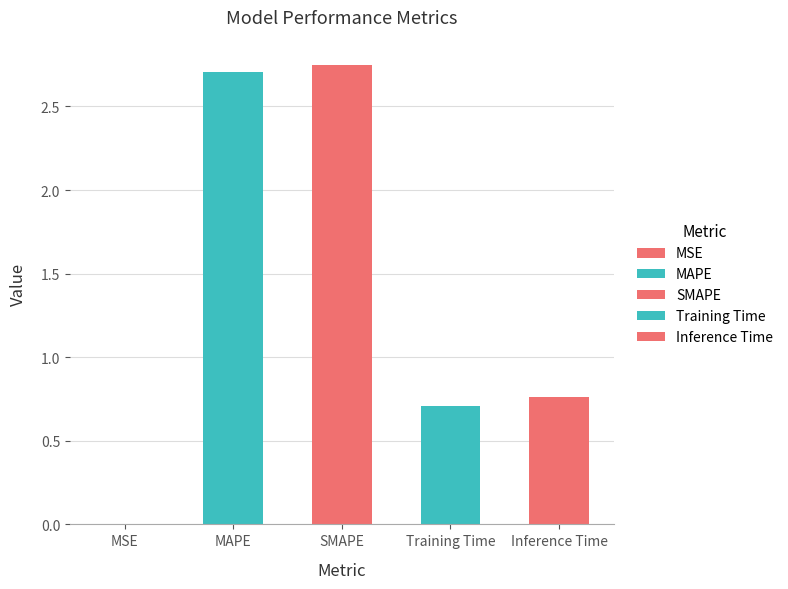

How many categories are shown in the chart?

5